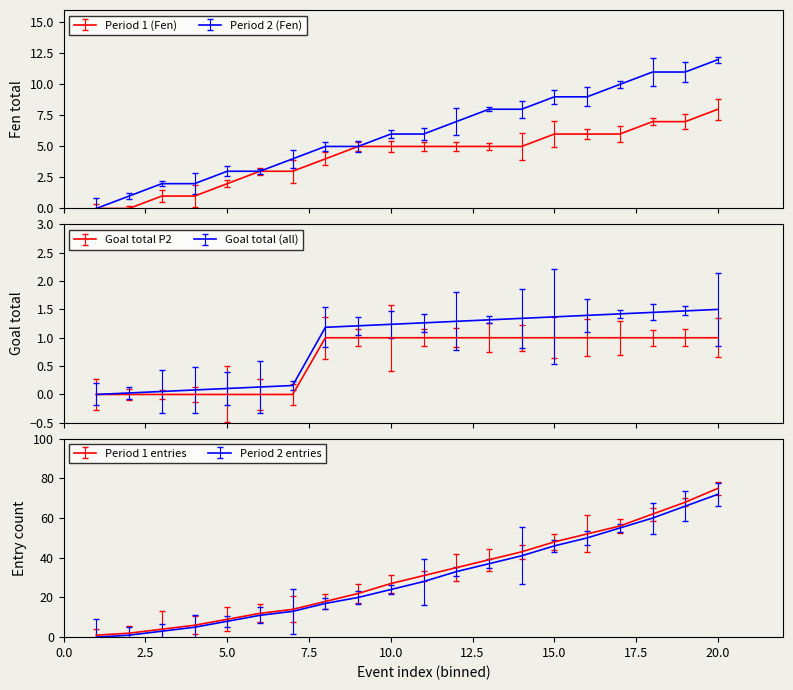

How many data points in Goal total P2 are less than 1?

7